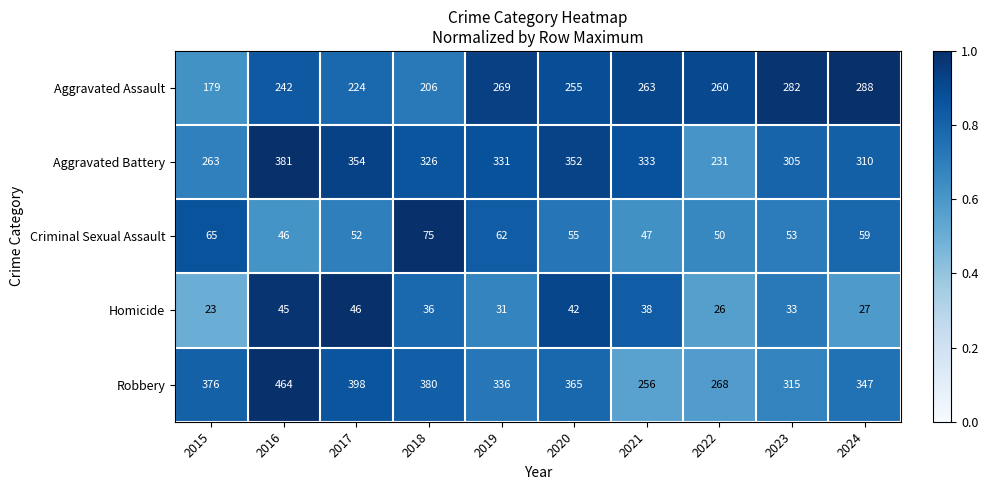

Which series has the largest range (max minus min)?

Robbery